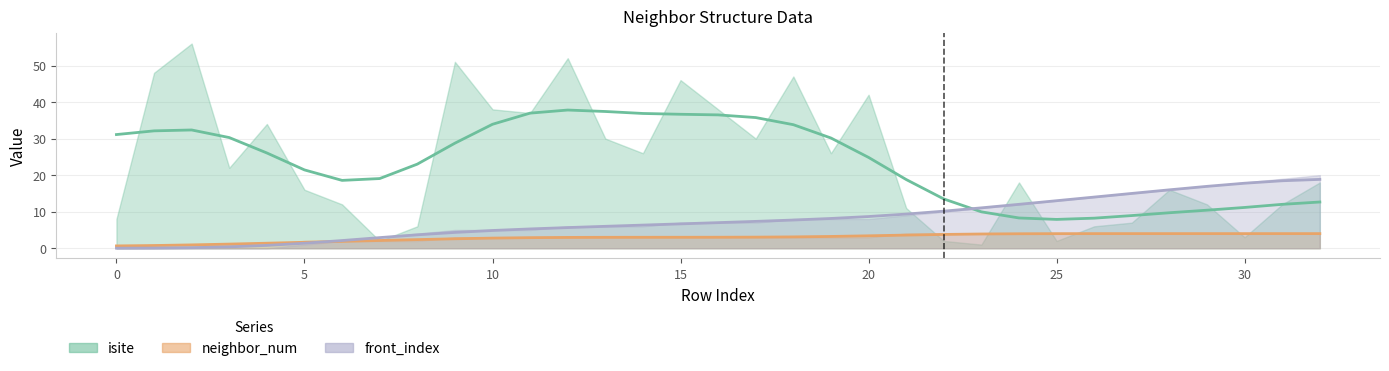

What is the spread (max minus min) of values at 7?

0.8